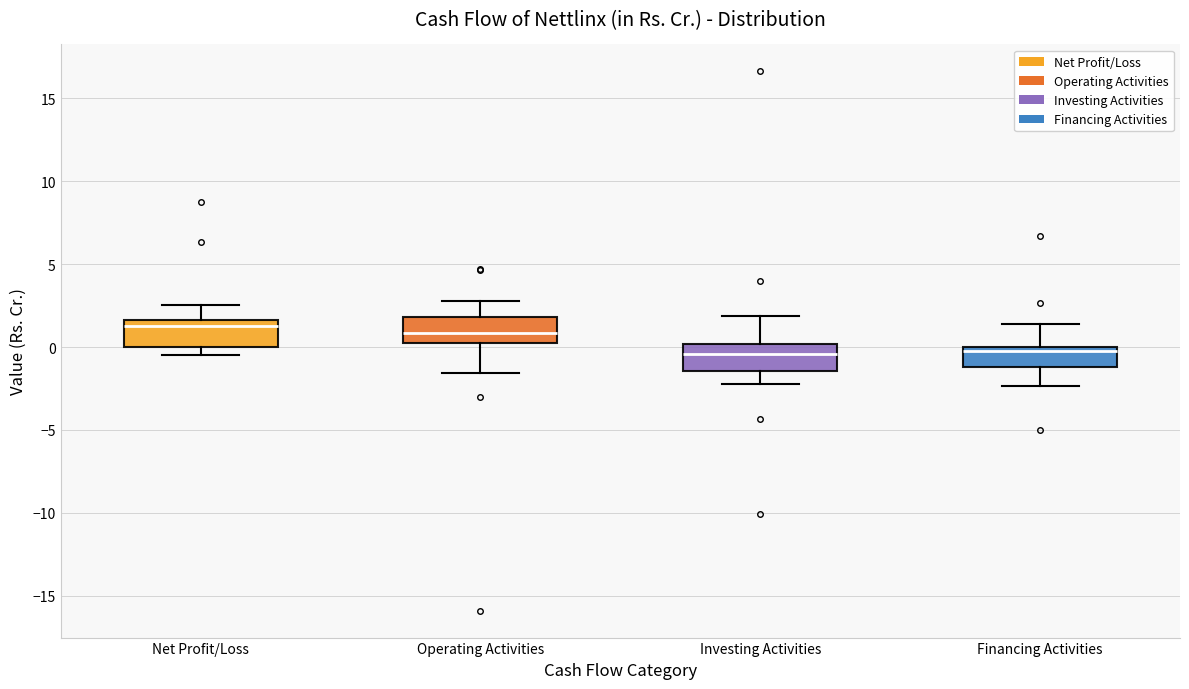

Reading left to right, transcribe this box plot: for each box, give where its median line is, the range the box spans, and where its two whiskers end, as read against the y-axis. The values are not printed on the chart, so give them approximately, as read against the axis.

Net Profit/Loss: median 1.5 (just below the box's upper edge), box 0.0 to 1.5, whiskers -0.5 to 2.5
Operating Activities: median 1.0, box 0.5 to 2.0, whiskers -1.5 to 3.0
Investing Activities: median -0.5, box -1.5 to 0.0, whiskers -2.0 to 2.0
Financing Activities: median 0.0 (just below the box's upper edge), box -1.0 to 0.0, whiskers -2.5 to 1.5